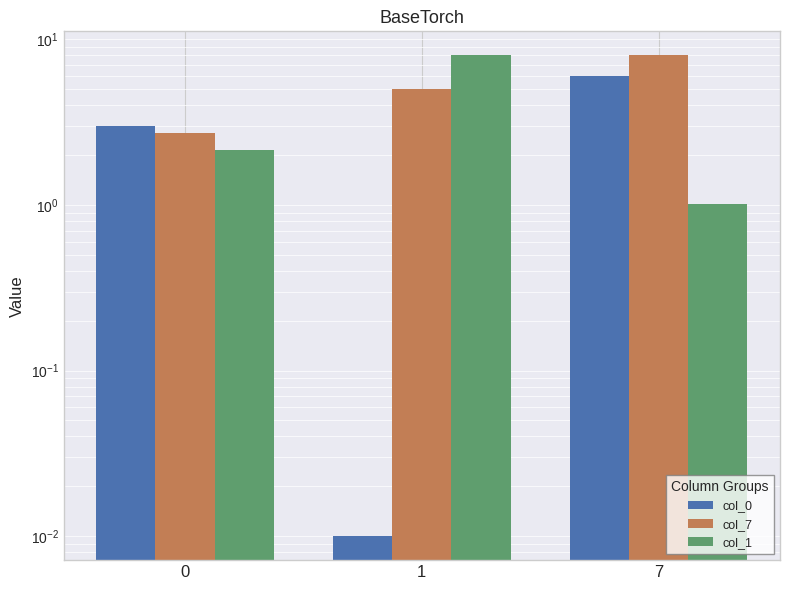

Is the value of col_0 at 0 greater than the value of col_7 at 0?

Yes